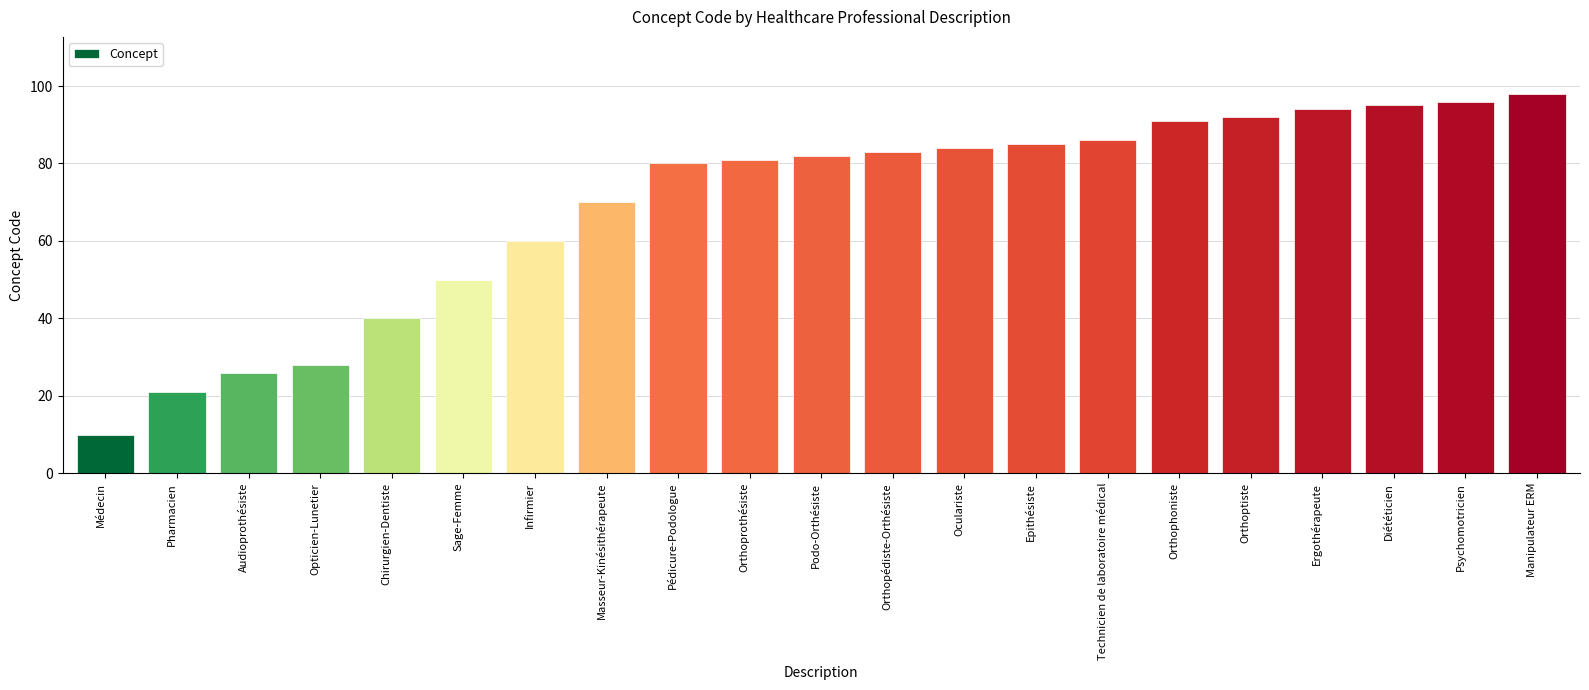

Does the chart contain stacked bars?

No